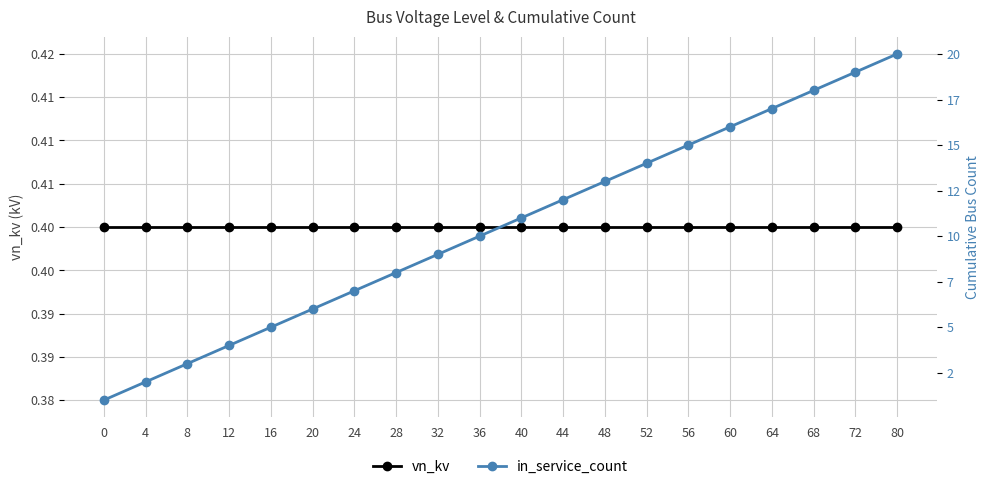

True or false: vn_kv and in_service_count intersect in this chart.

False